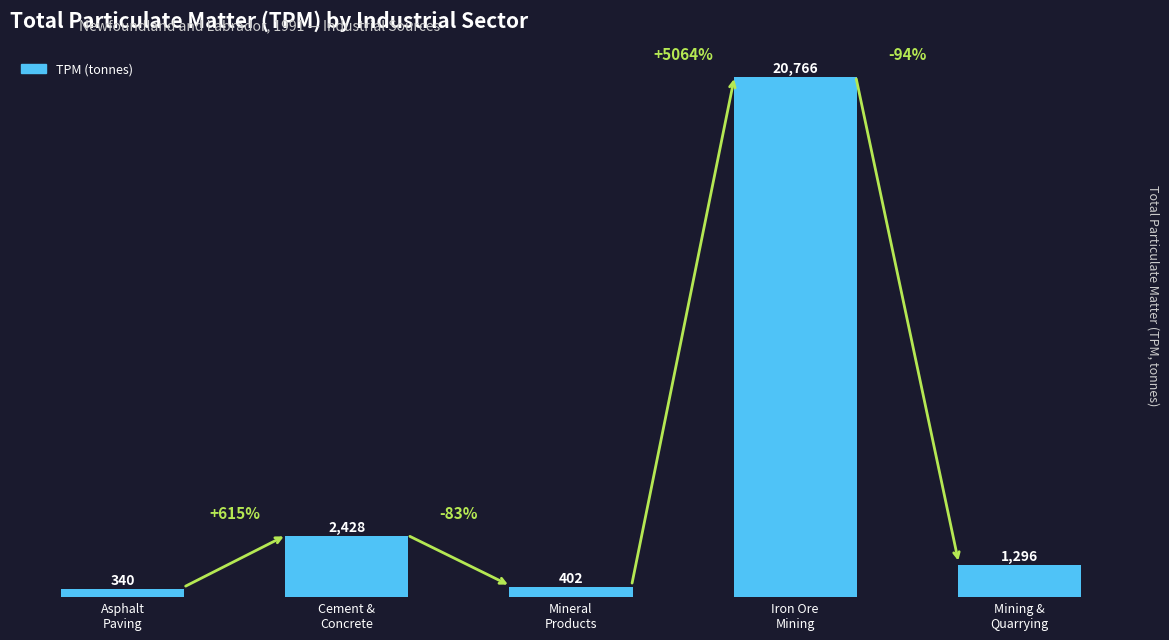

At which category does the chart reach its minimum across all series?

Asphalt
Paving